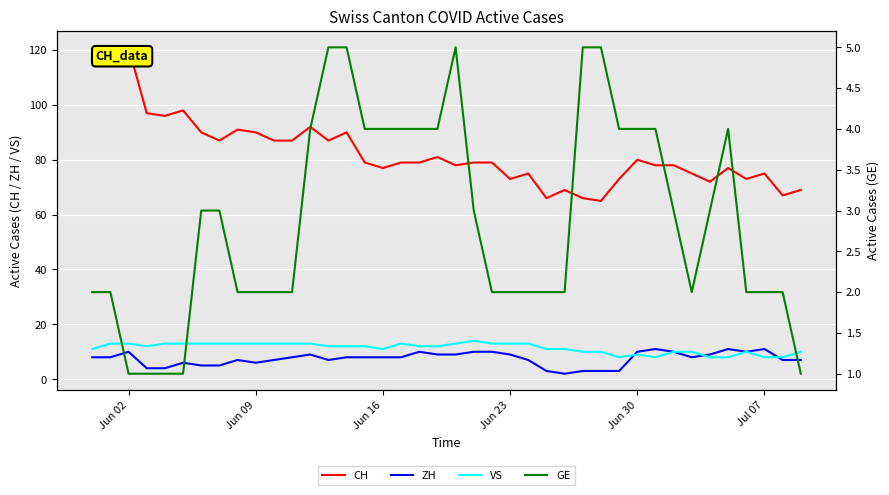

What is the maximum value shown in the chart?

121